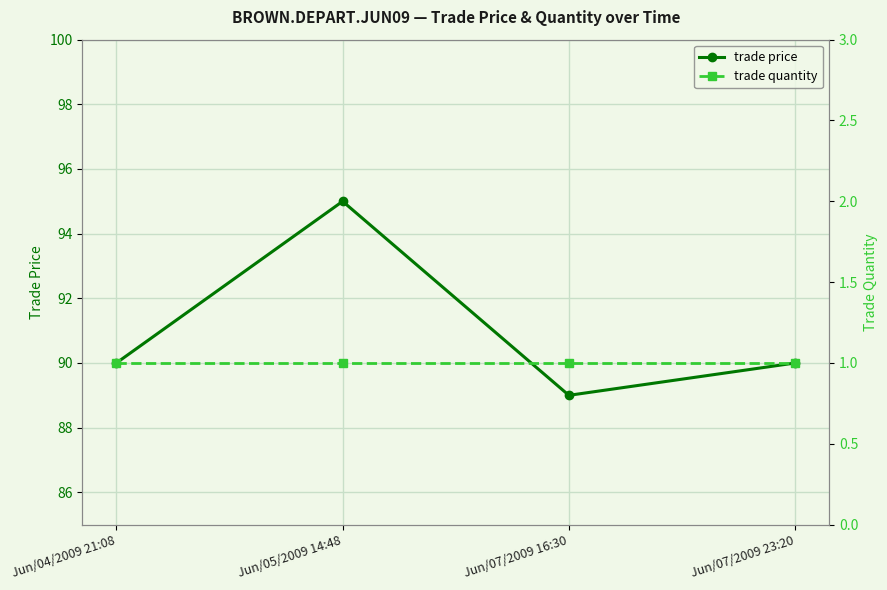

What position from the left is Jun/05/2009 14:48?

2